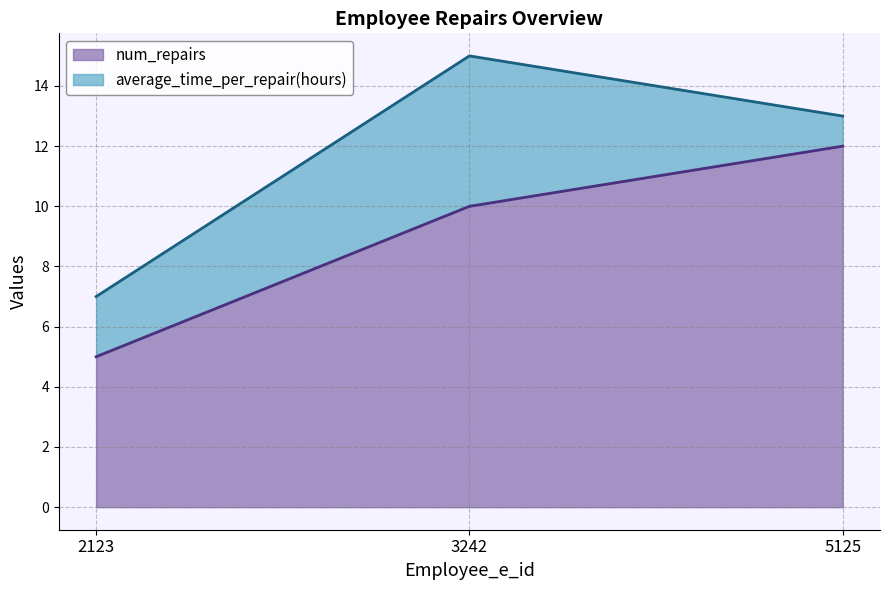

At which category is the sum across all series the highest?

3242